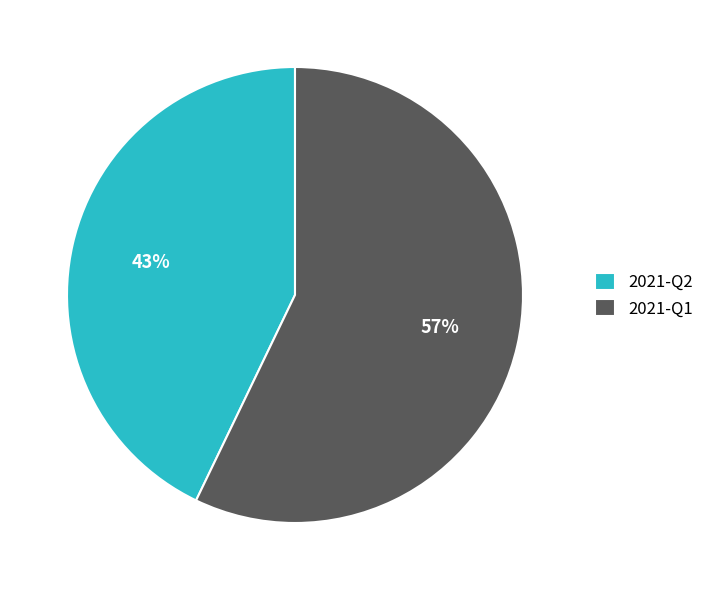

Between 2021-Q2 and 2021-Q1, which is larger?

2021-Q1